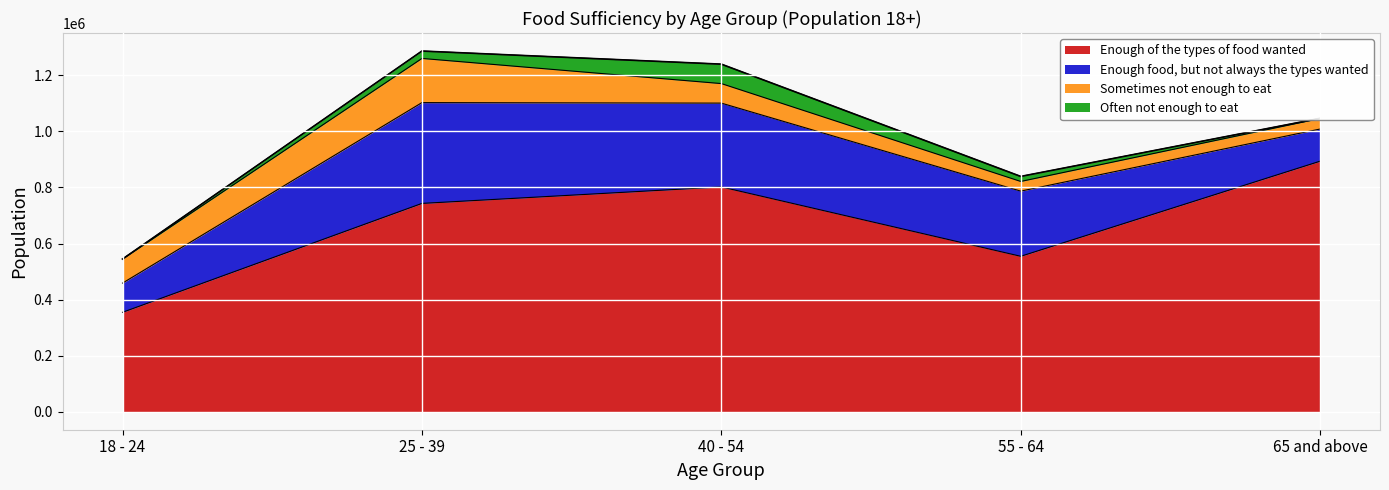

Is it true that Sometimes not enough to eat equals 69685 at 40 - 54?

True